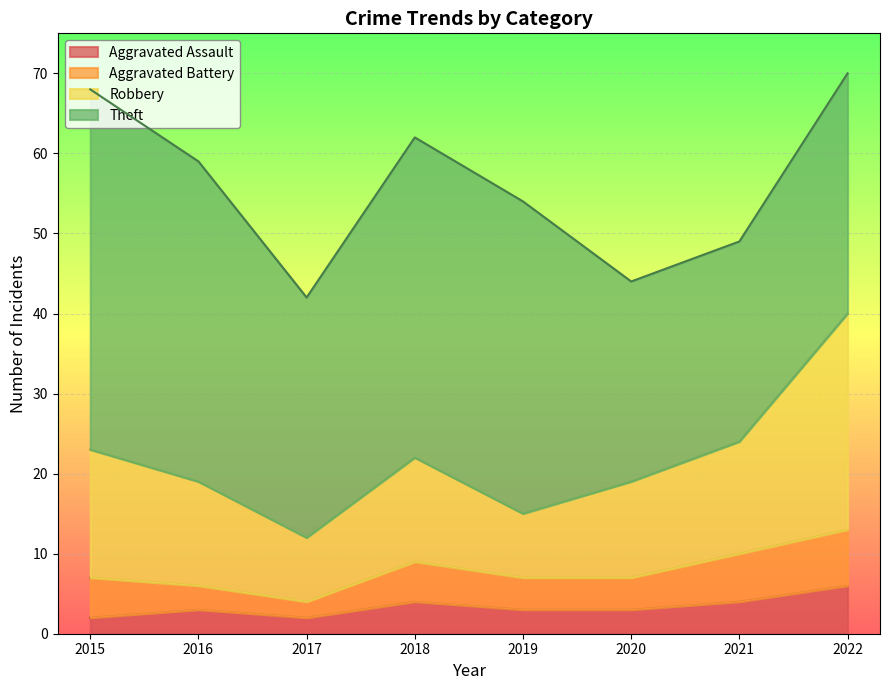

True or false: Aggravated Assault and Robbery intersect in this chart.

False